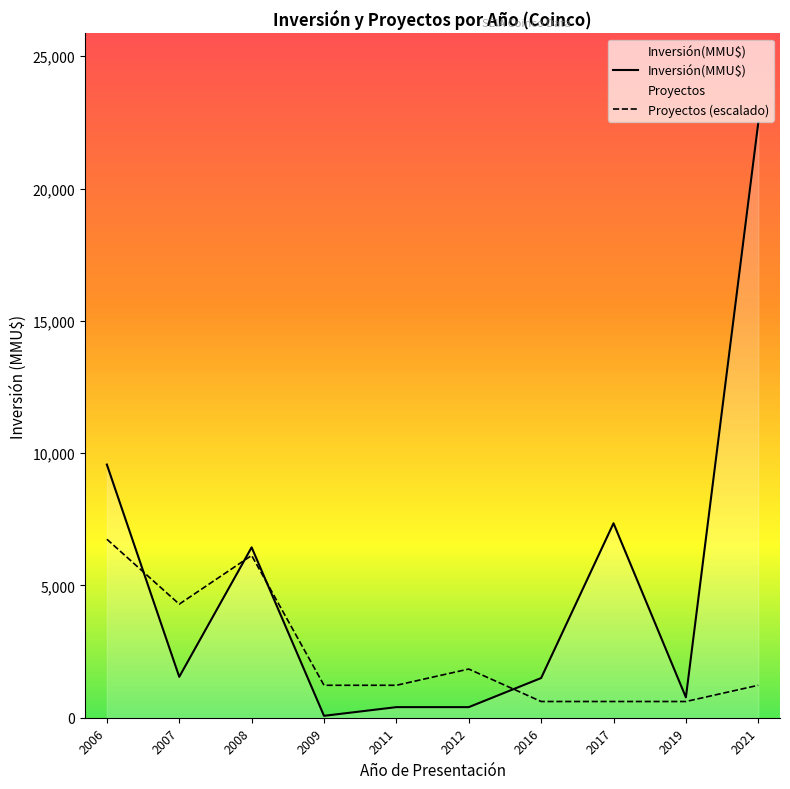

At 2007, list the series in order from smallest to largest.

Inversión(MMU$), Proyectos (escalado)